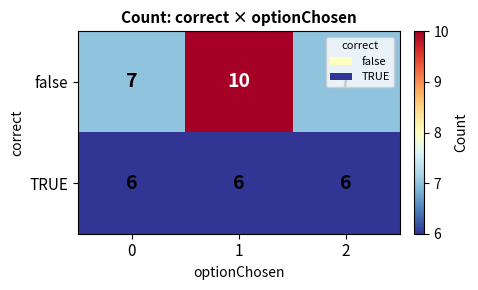

The value of false at 2 is 7. True or false?

True